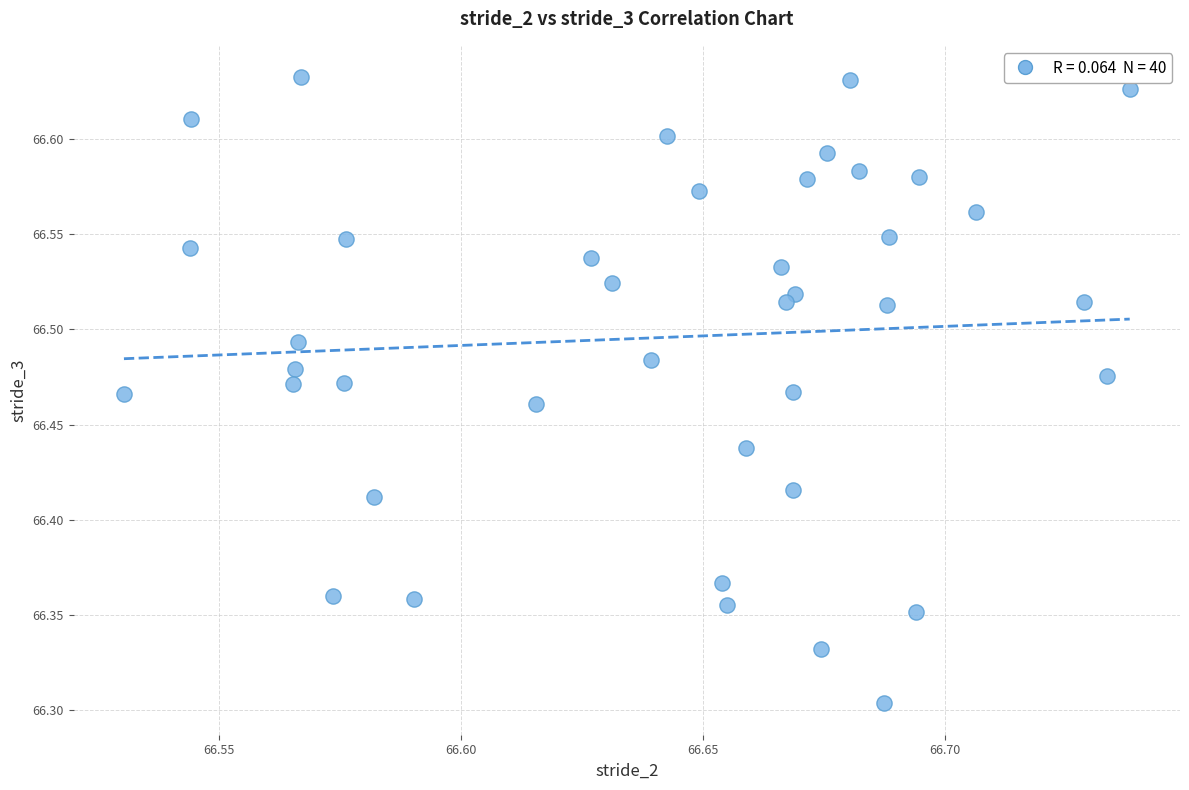

What is the range of Y values (max minus min)?

0.3